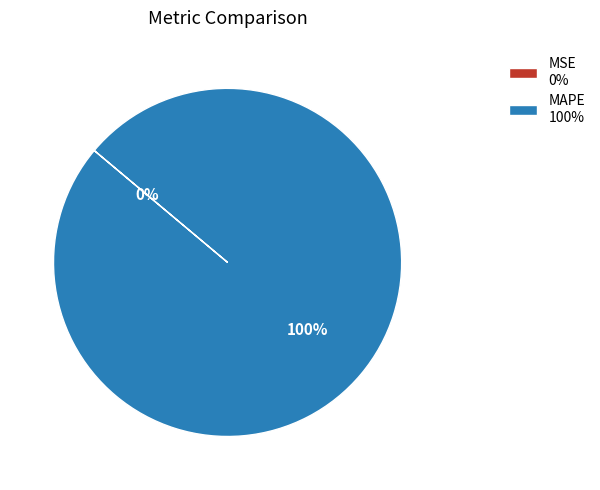

Which slice represents more than half of the pie?

MAPE